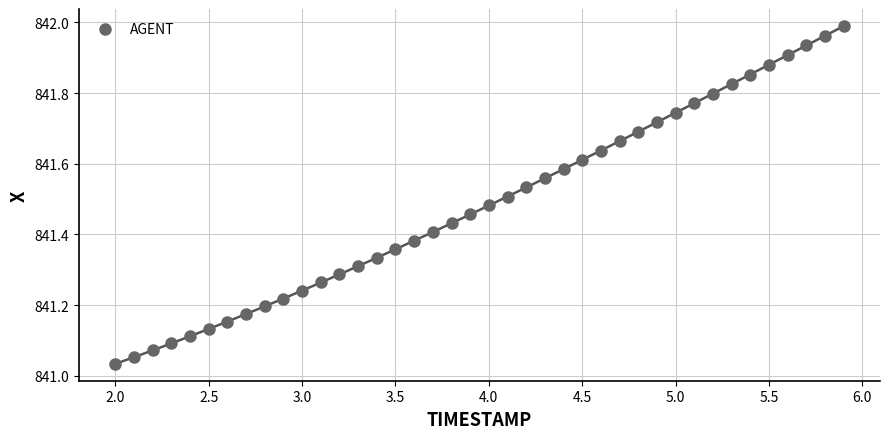

What is the range of Y values (max minus min)?

1.0